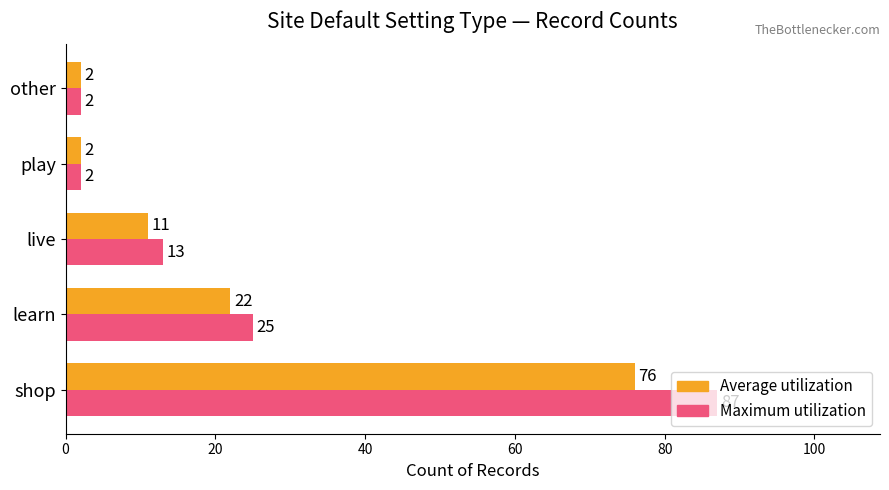

Which series has the largest range (max minus min)?

Maximum utilization